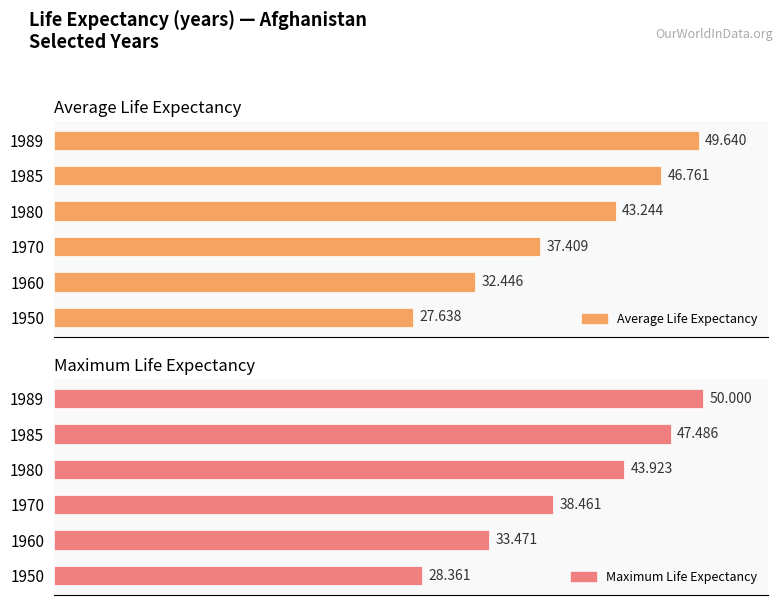

Reading right to left, transcribe all the data shown in this chart.

Average Life Expectancy: 50=49.6	40=46.8	30=43.2	20=37.4	10=32.4	0=27.6
Maximum Life Expectancy: 50=50.0	40=47.5	30=43.9	20=38.5	10=33.5	0=28.4